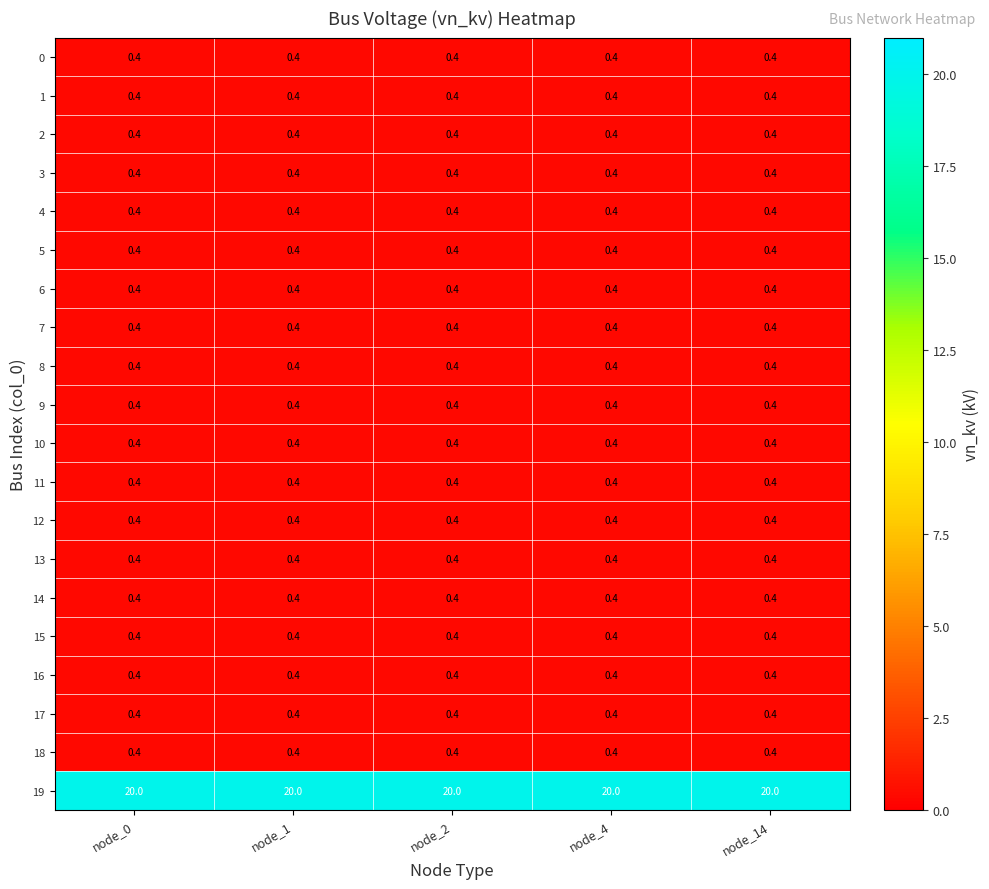

What is the difference between the highest and lowest values at node_1?

19.6